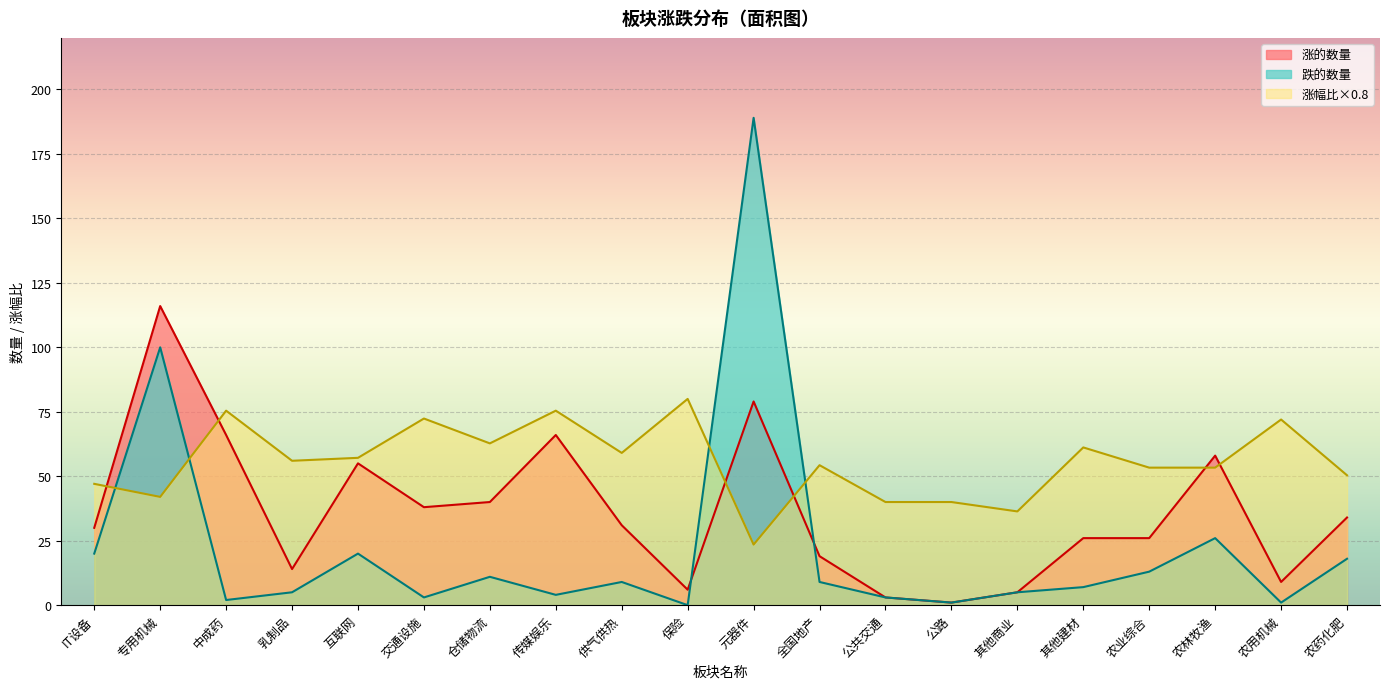

At which category is the sum across all series the highest?

元器件